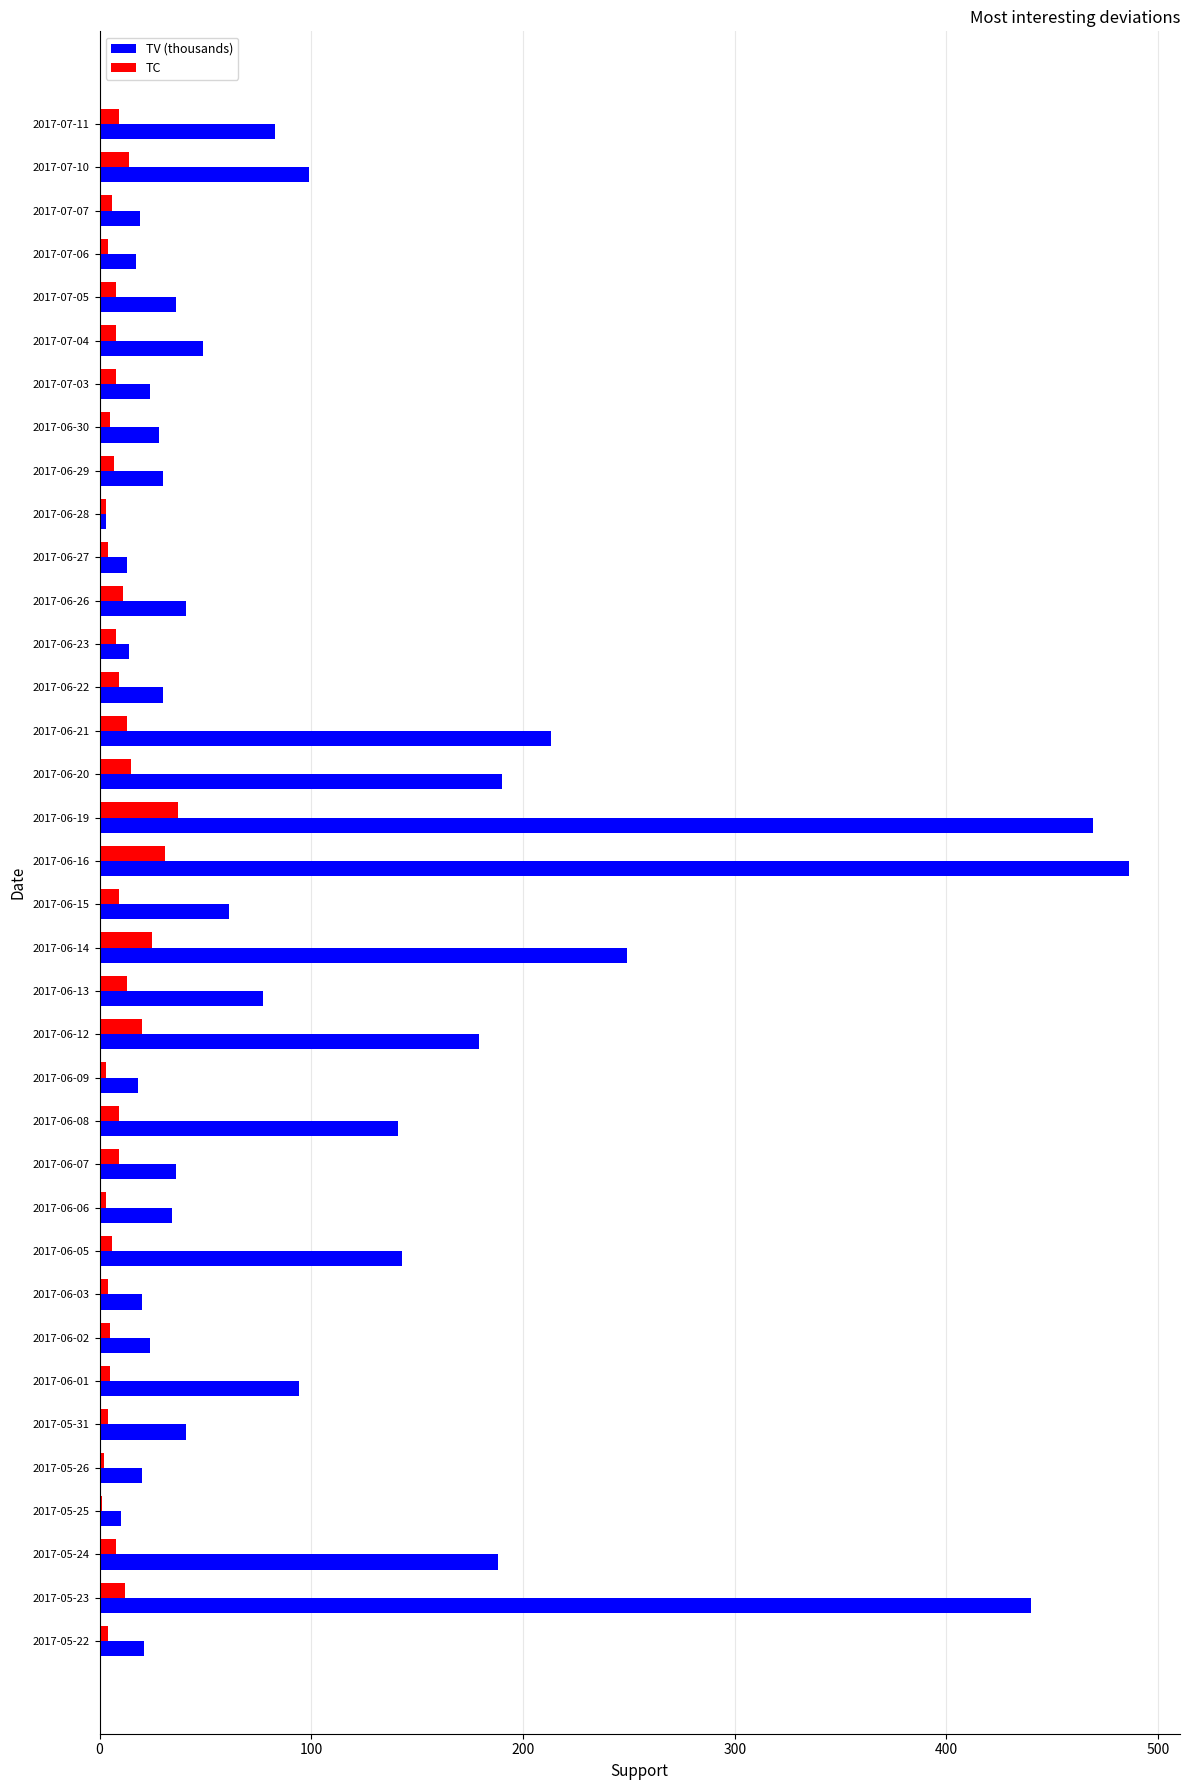

Which series has the largest total across all categories?

TV (thousands)